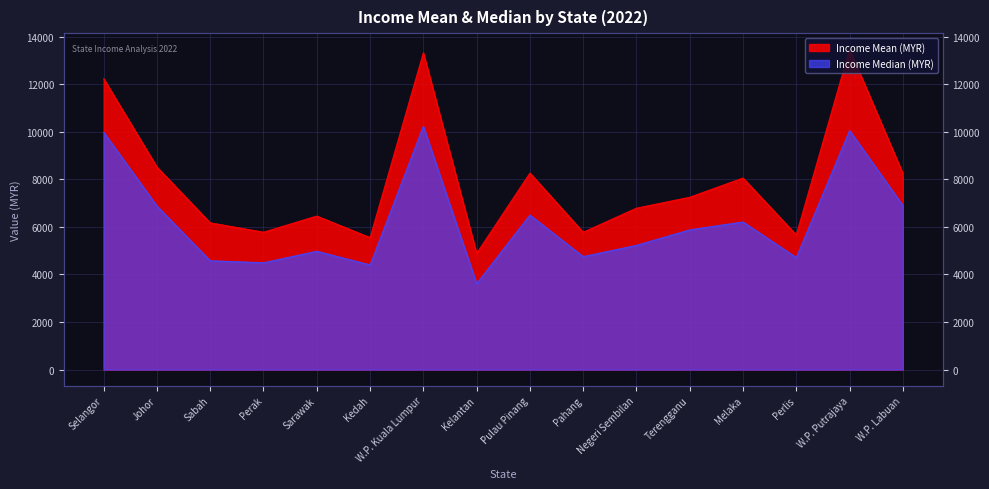

What is the minimum value shown in the chart?

3614